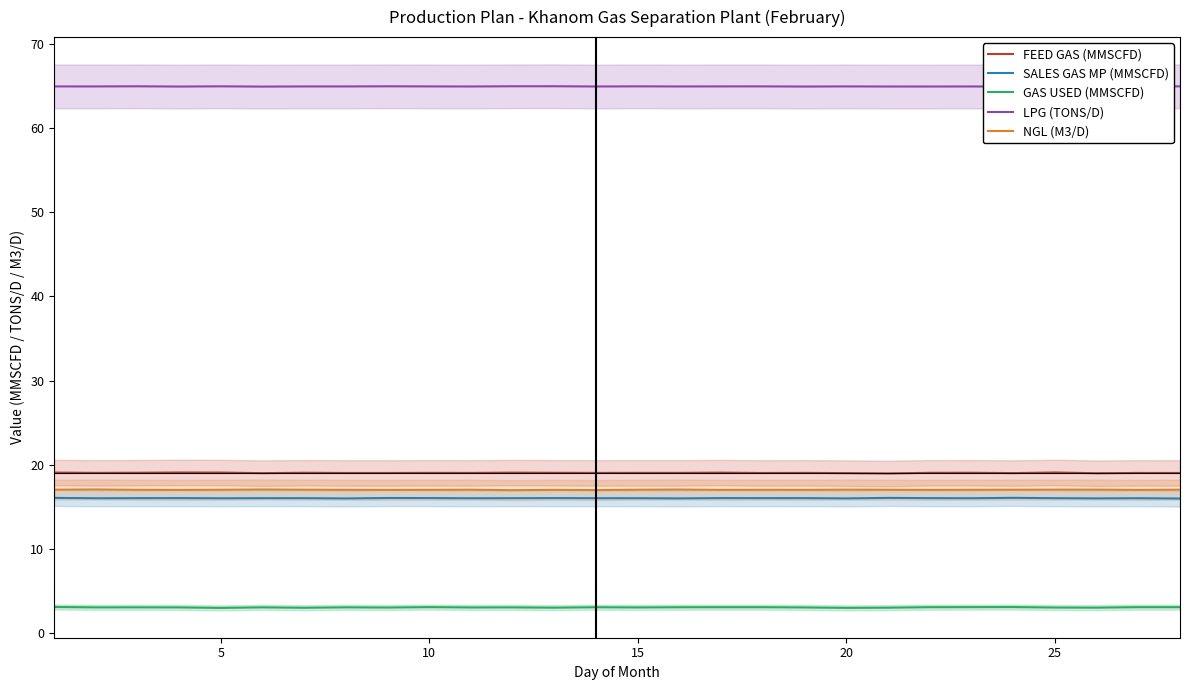

Does the chart have visible grid lines?

No